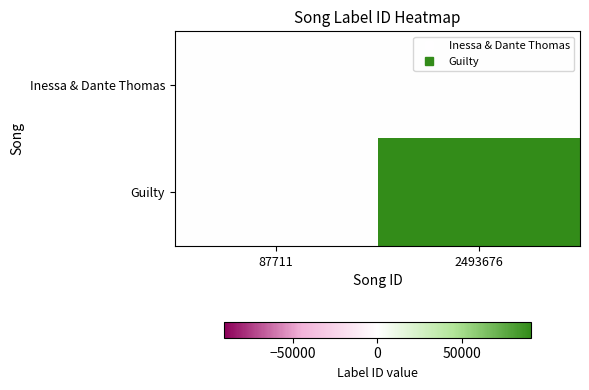

How many categories are shown in the chart?

2